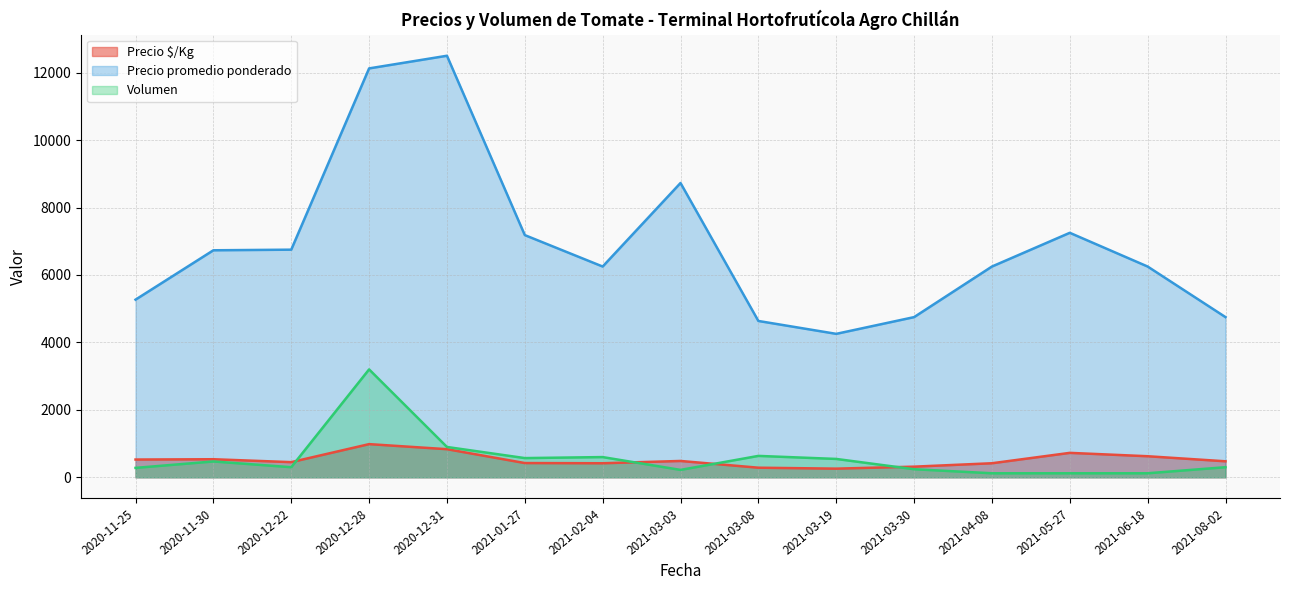

True or false: Precio promedio ponderado and Precio $/Kg intersect in this chart.

False